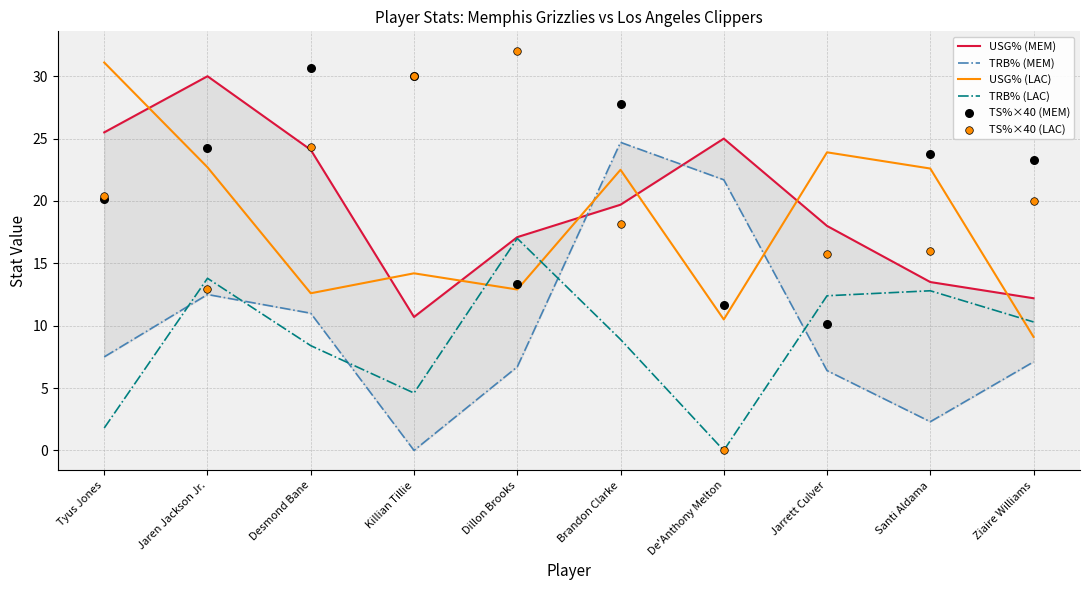

Which series has the largest Y range (max minus min)?

TS%×40 (LAC)